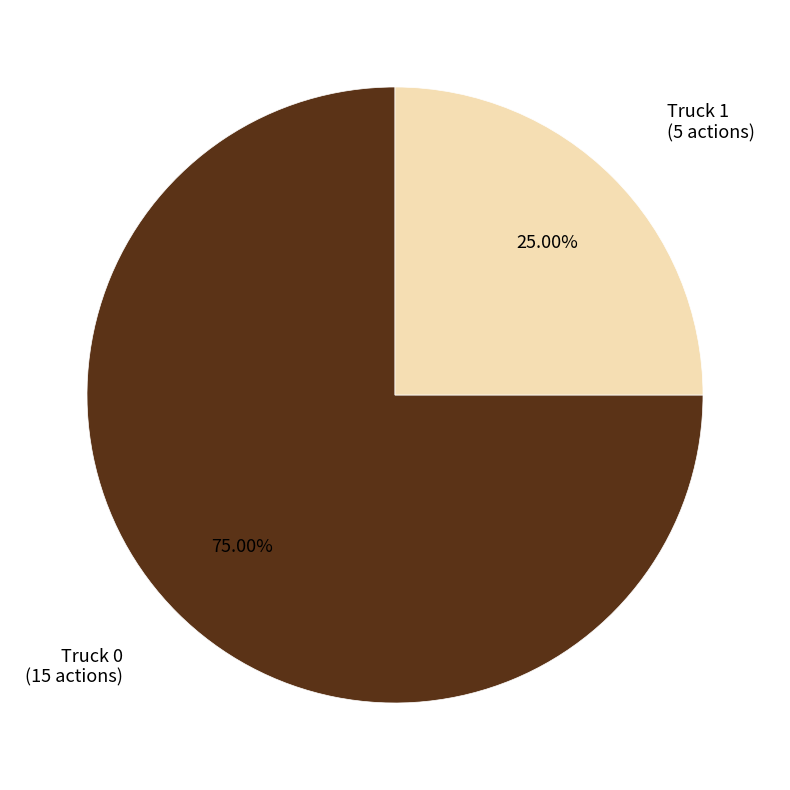

Is there a majority slice in this chart?

Yes